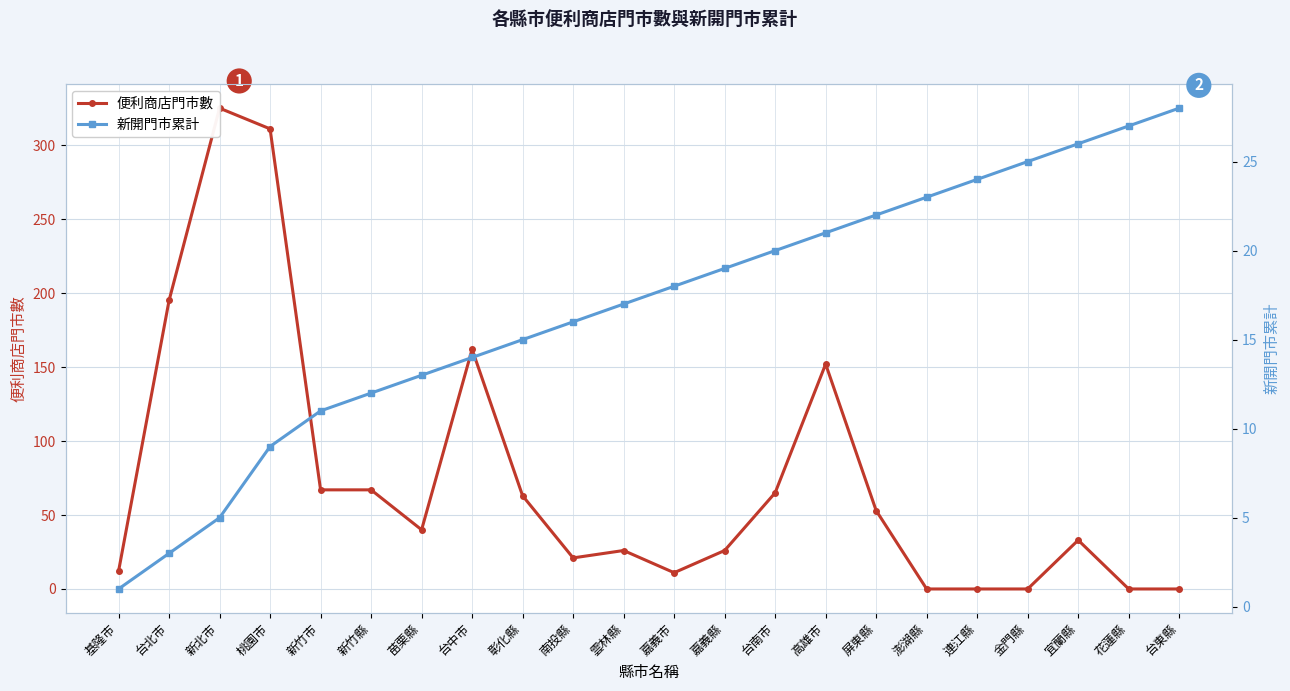

Which series has the largest total across all categories?

便利商店門市數